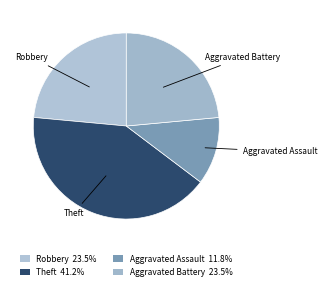

Is there any slice that represents more than half of the pie?

No